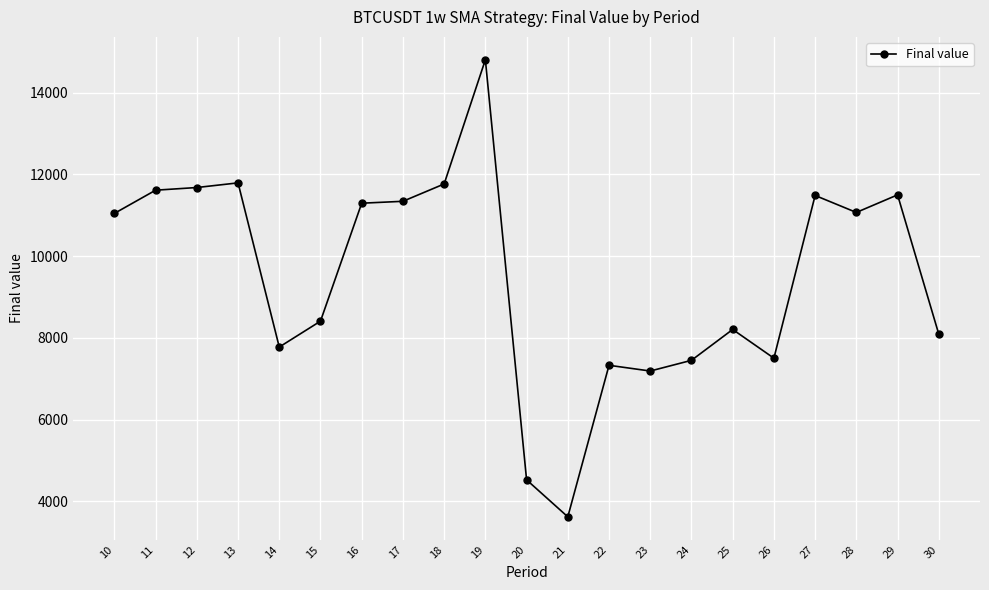

How many series are shown in this chart?

1